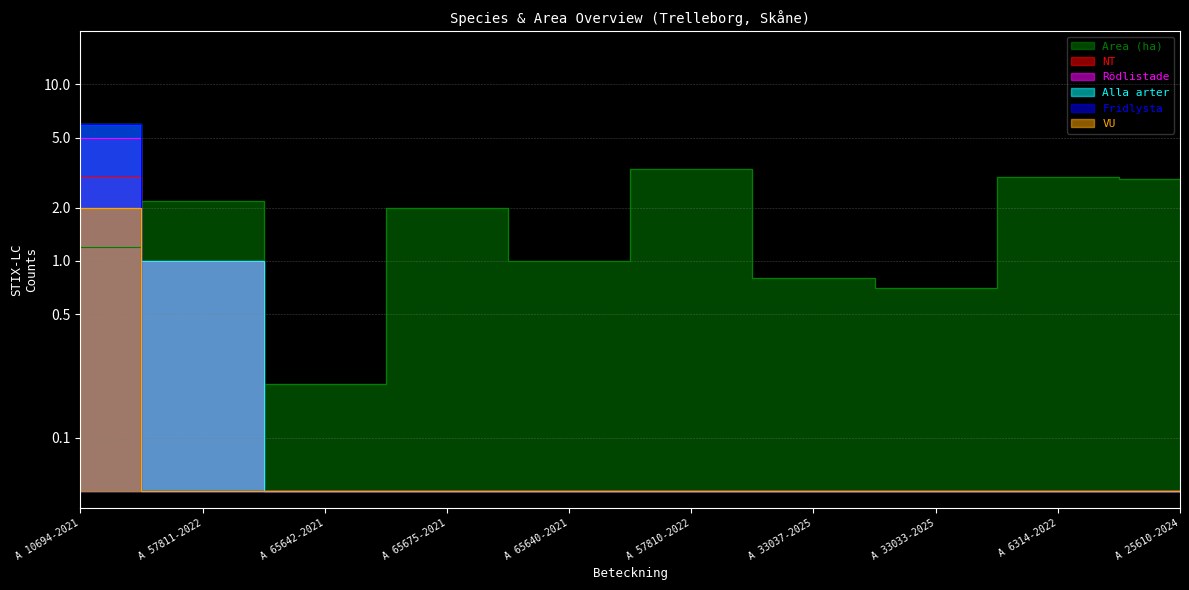

How many lines are shown in the chart?

6